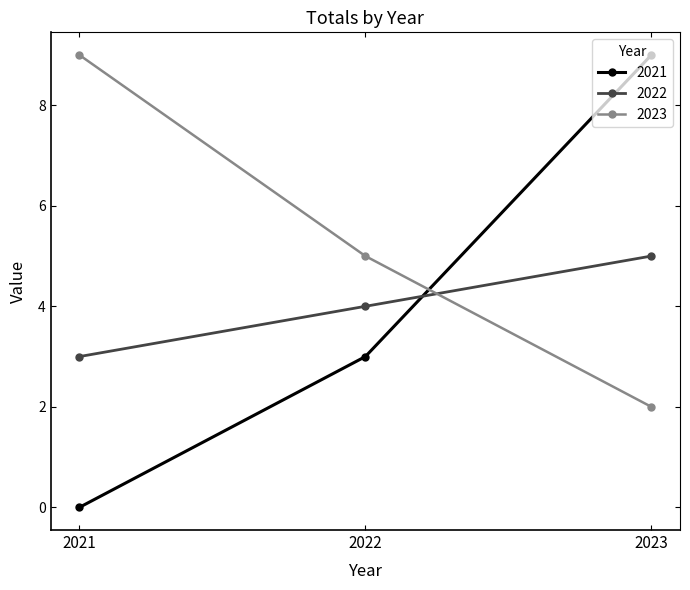

How many values in the 2023 series are below 5?

1